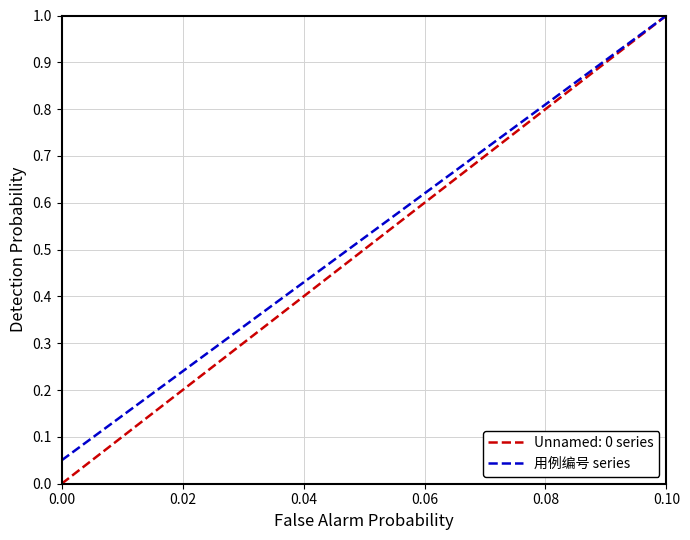

Which series has the widest spread of values?

Unnamed: 0 series